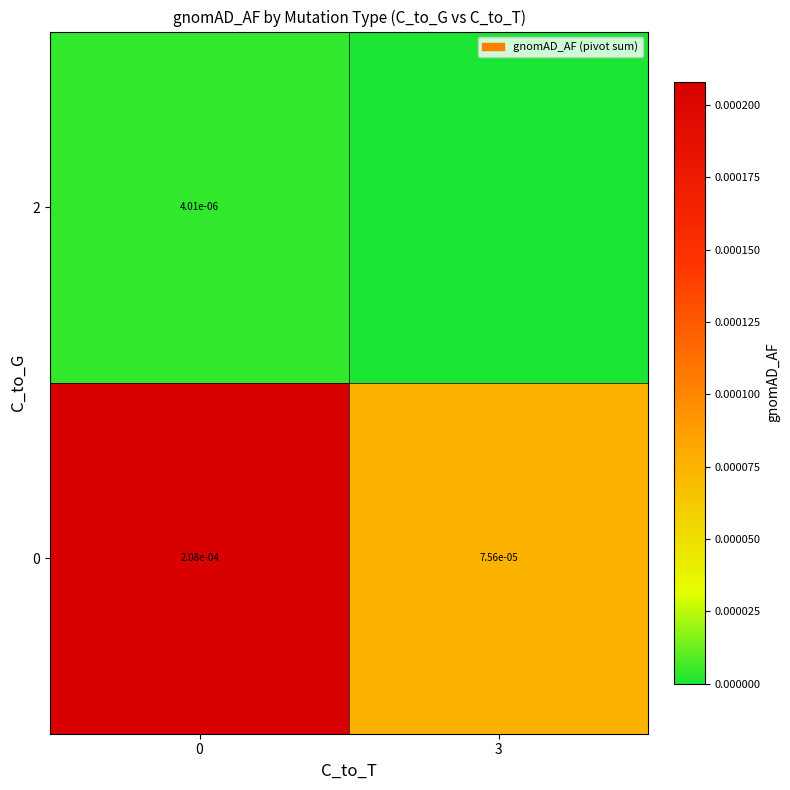

Is the value of 0 at 3 greater than the value of 2 at 0?

Yes